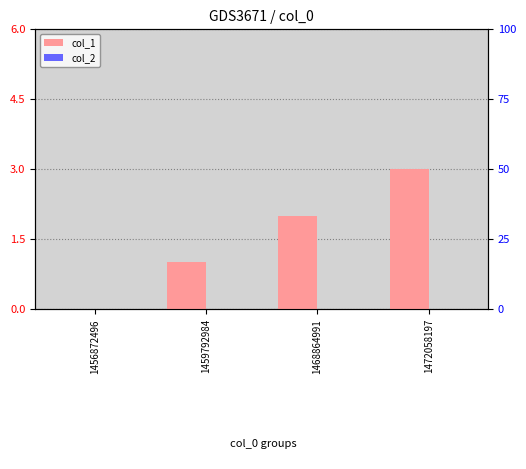

What is the value of the col_1 bar at the 4th from the left?

3